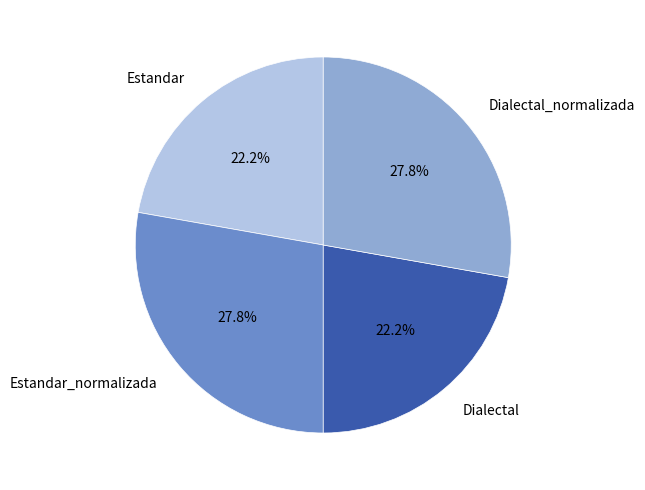

How many segments does this pie chart have?

4